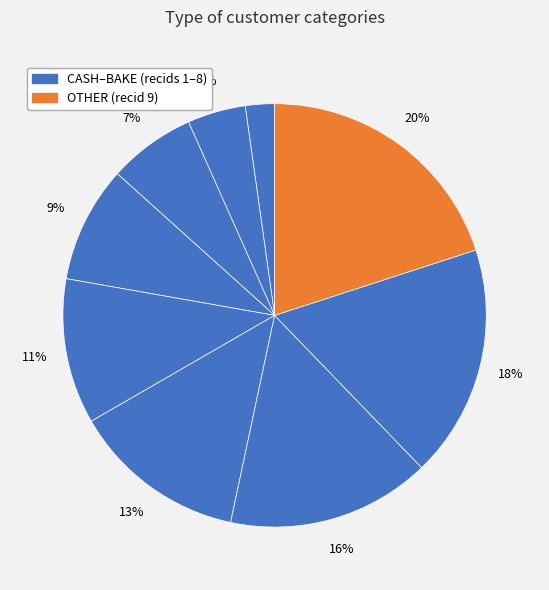

How many segments does this pie chart have?

9